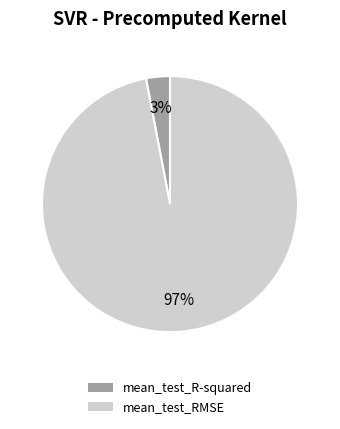

To the nearest percent, what is the average slice percentage?

50%